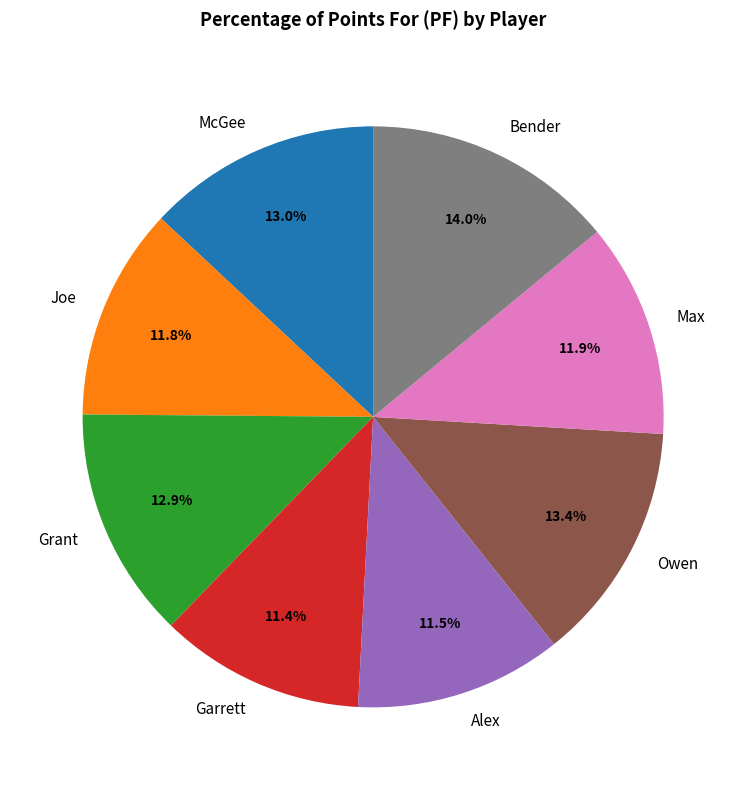

Is the sum of Bender and Joe greater than half?

No